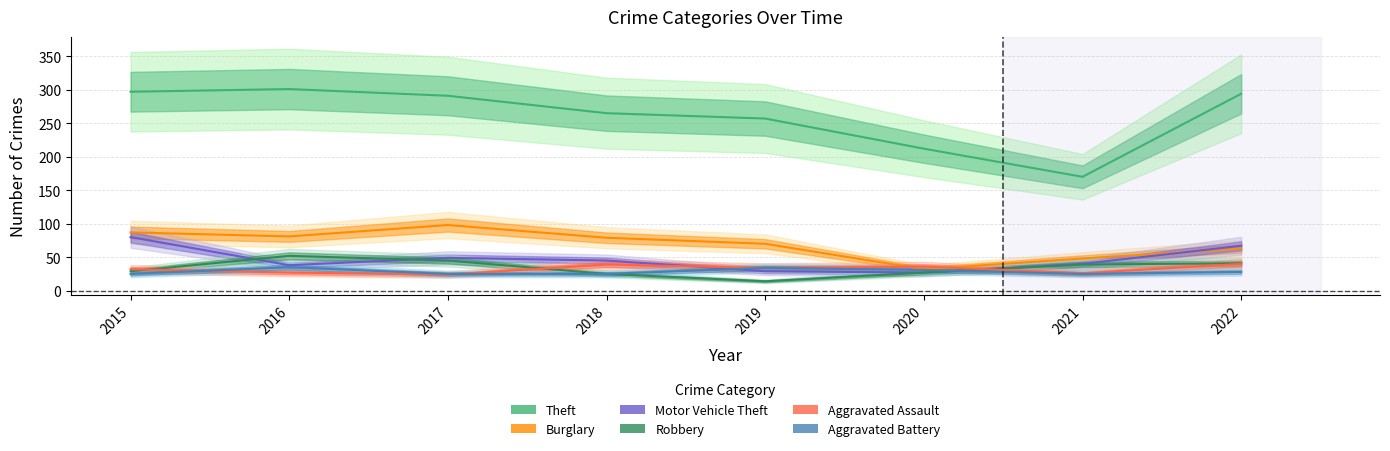

True or false: Theft and Robbery cross at least once.

False